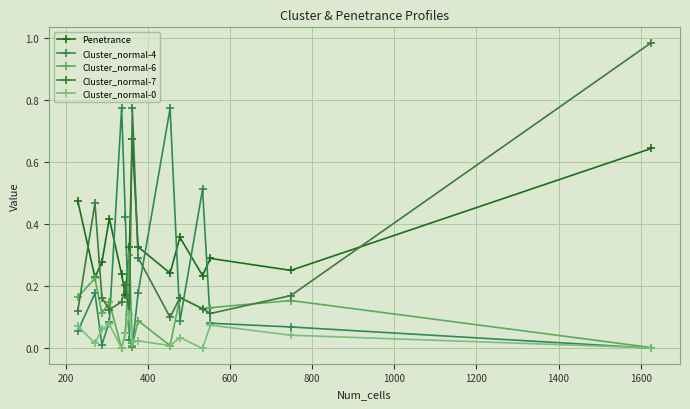

List the series in order of their peak value, highest first.

Cluster_normal-7, Cluster_normal-4, Penetrance, Cluster_normal-6, Cluster_normal-0